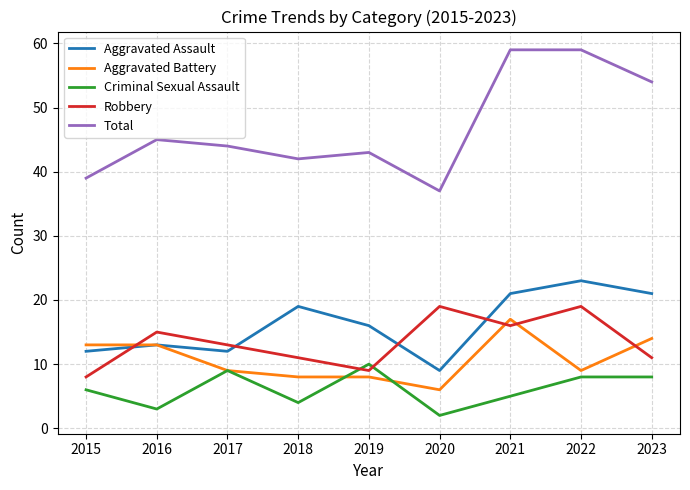

What is the total value across all series at 2017?

87